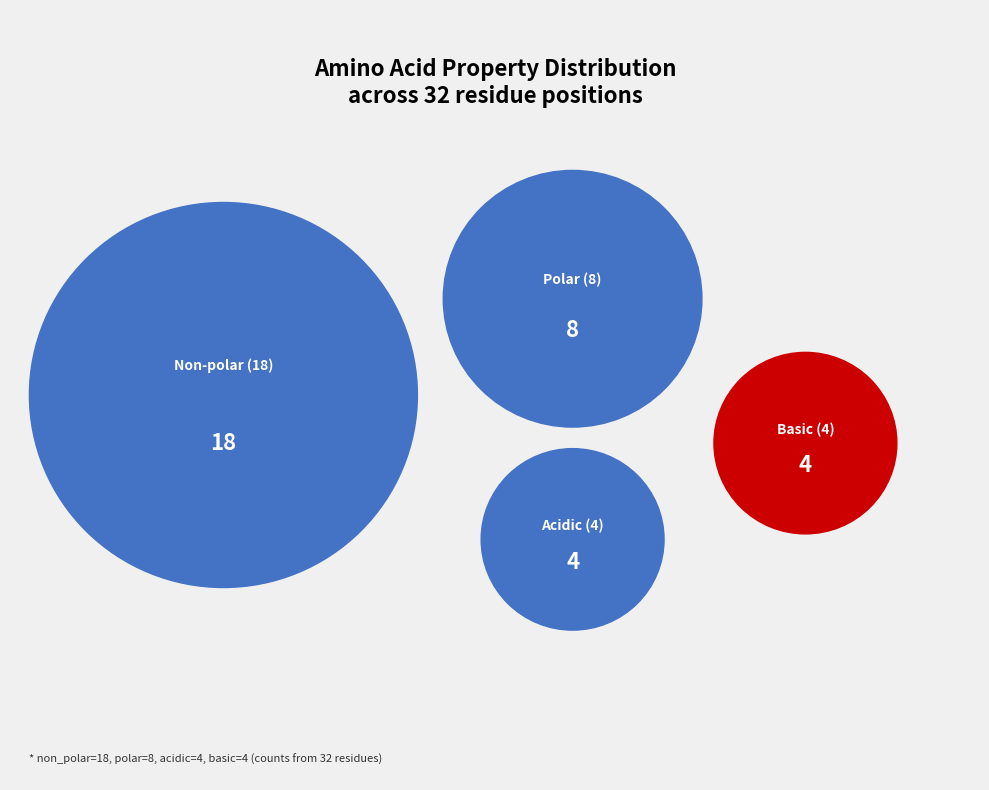

Do acidic and non_polar together represent more than half of the pie?

Yes